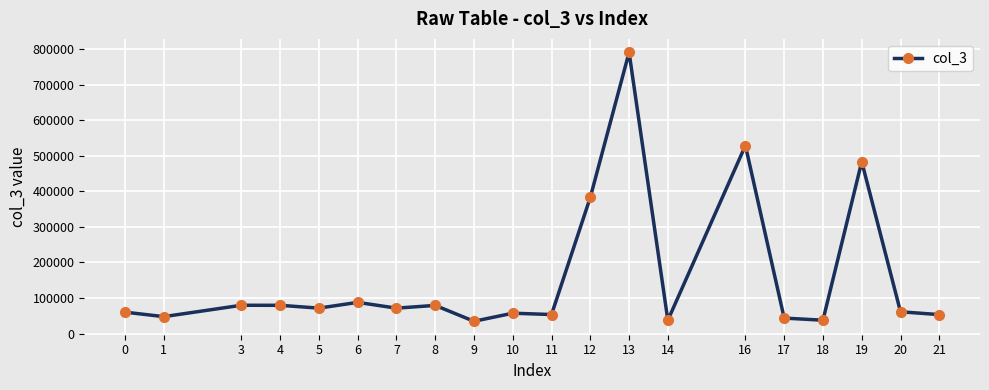

What is the sum of the values at 14 and 18?

75178.1